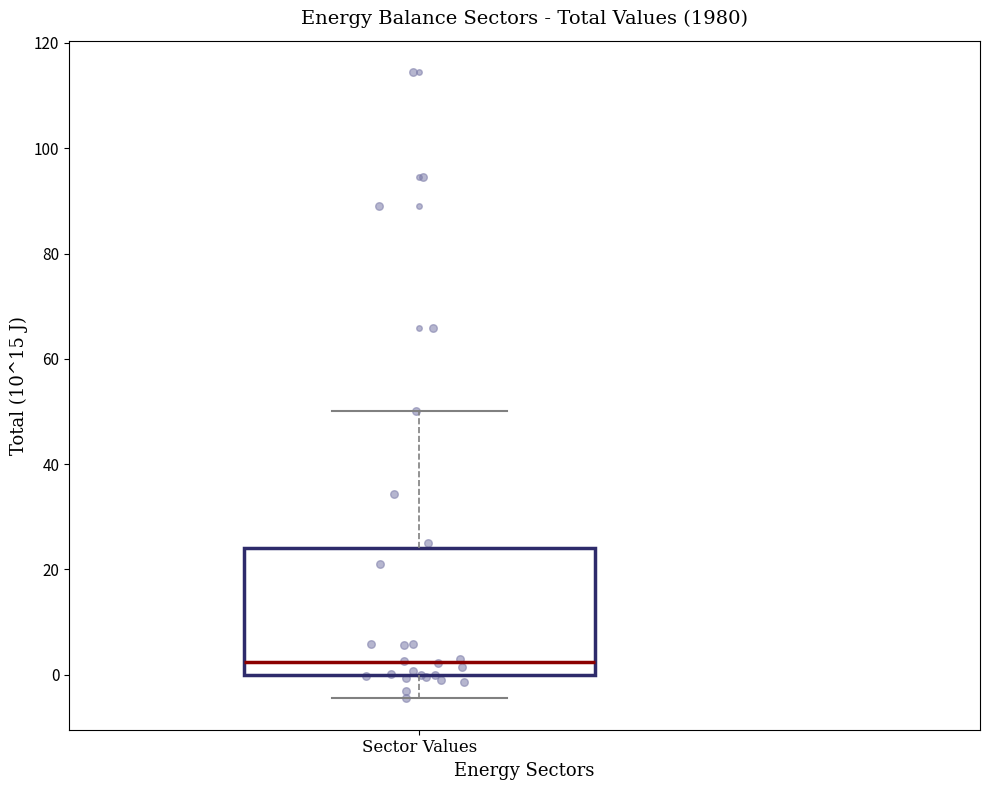

Where is the upper edge of the box for Sector Values on the y-axis? The values are not printed on the chart, so give them approximately, as read against the axis.

24